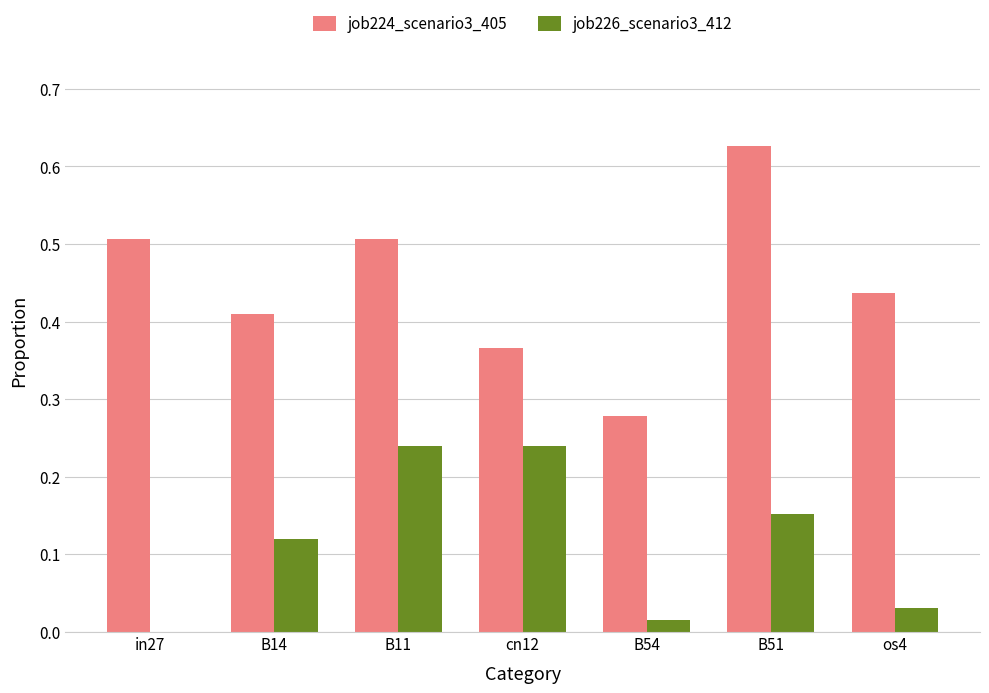

What is the sum of all job226_scenario3_412 values?

0.8